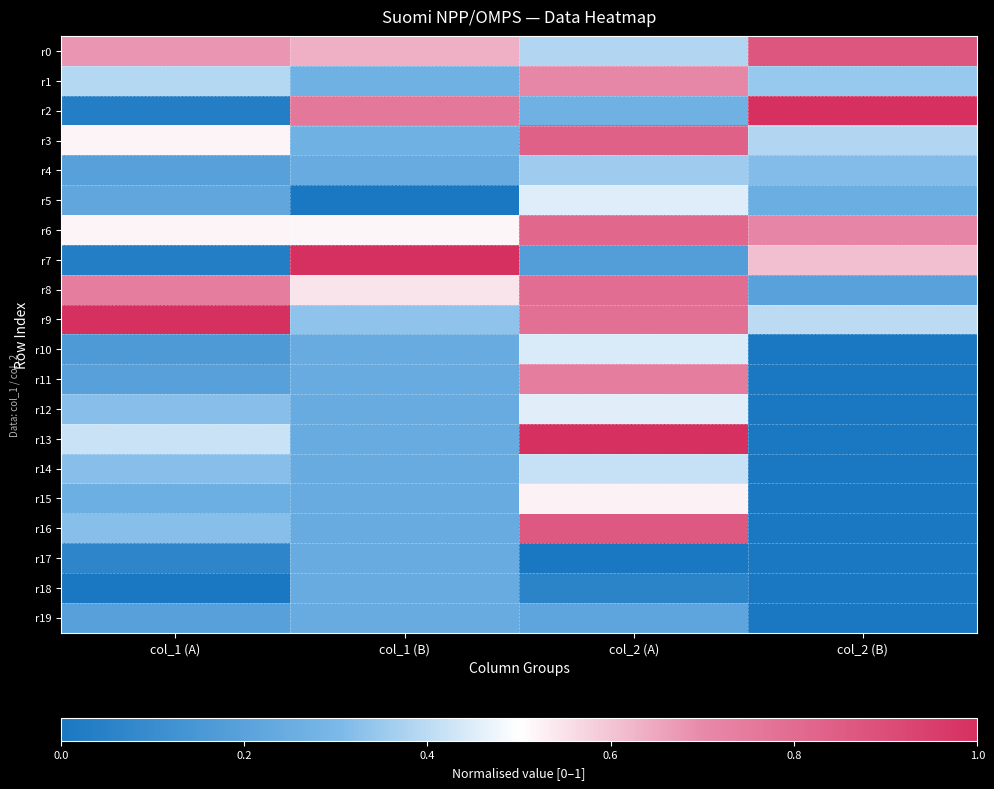

What is the total value across all series at col_1 (B)?

7.0